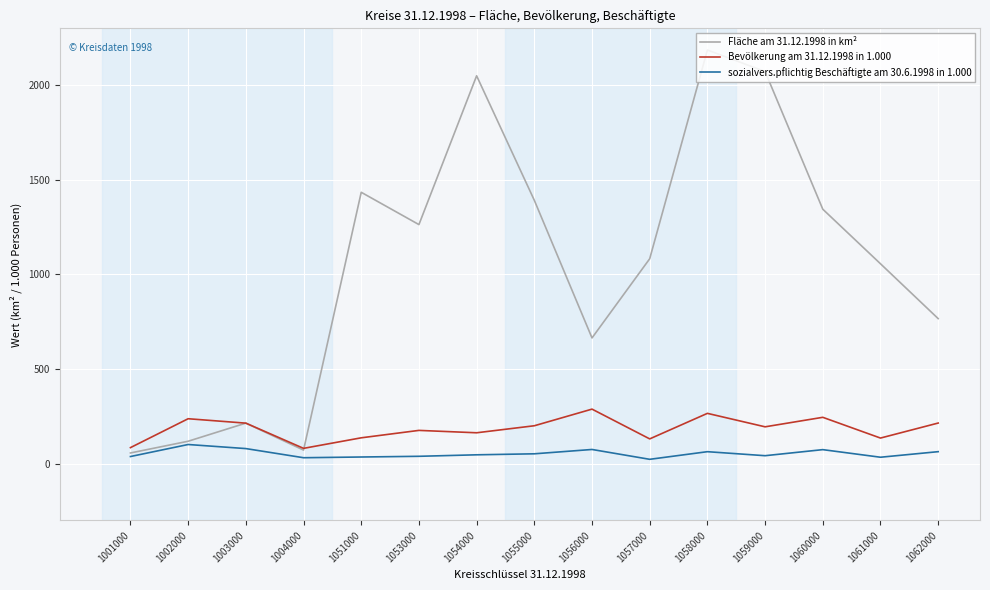

What is the difference between the sozialvers.pflichtig Beschäftigte am 30.6.1998 in 1.000 values at 1054000 and 1057000?

23.8